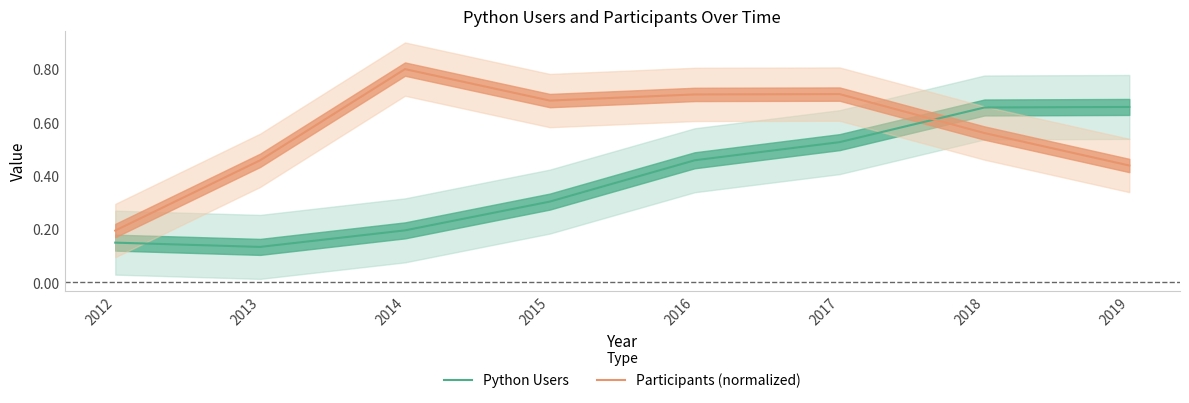

Where do Participants (normalized) and Python Users first cross each other?

2017 and 2018